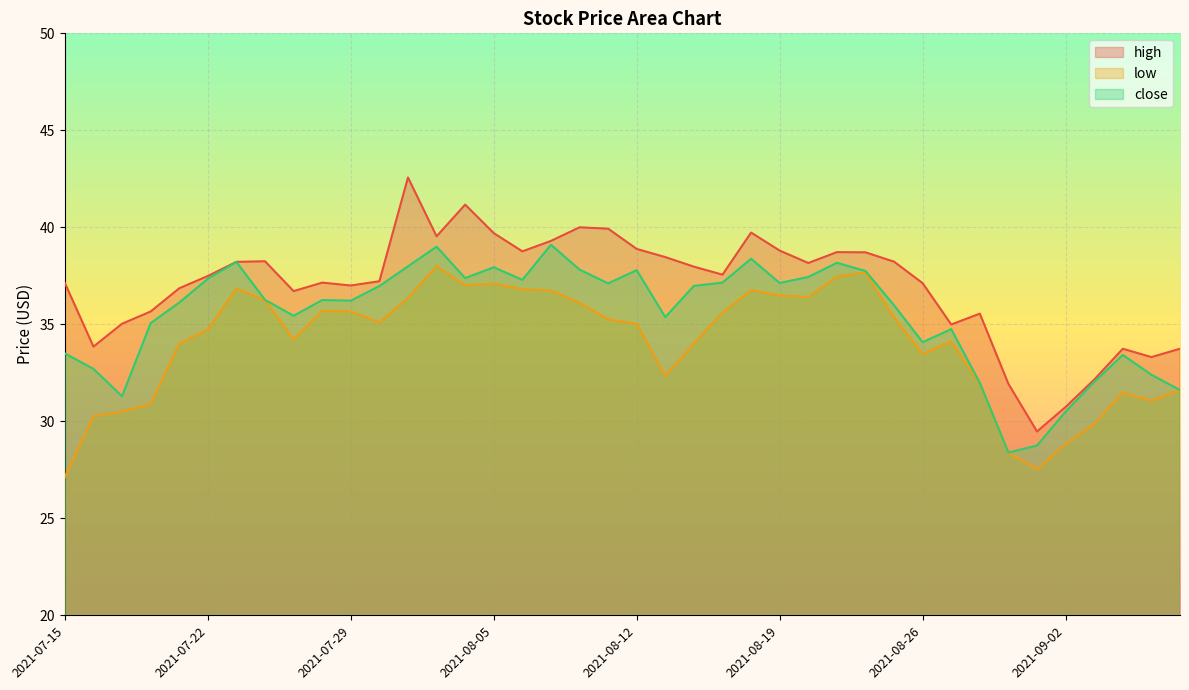

How many distinct data groups are displayed?

3